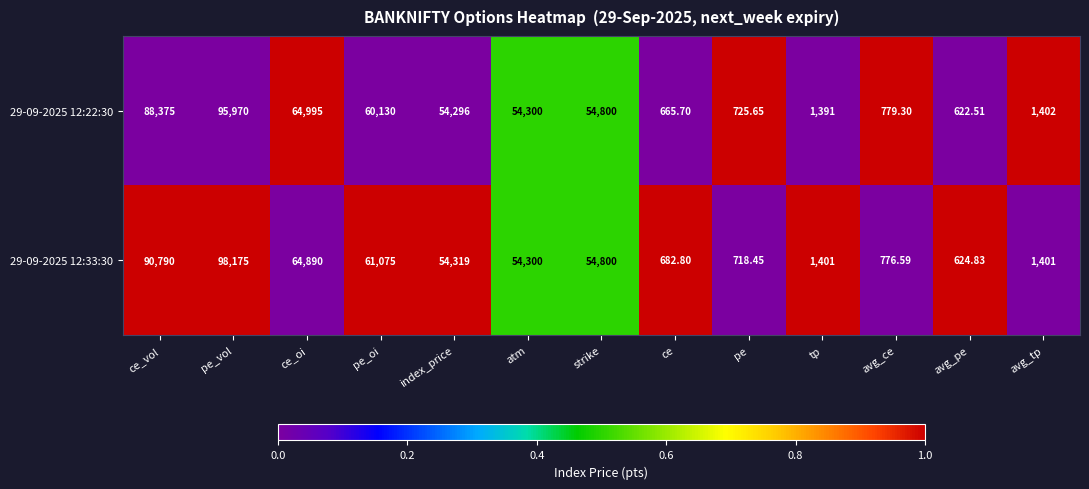

Which category has the lowest value across all series?

avg_pe